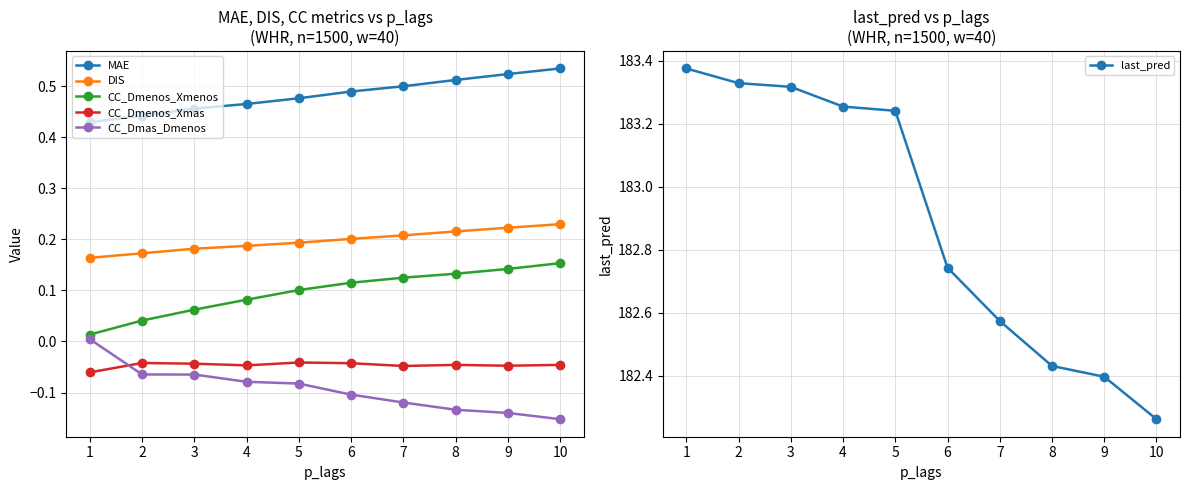

Reading left to right, transcribe all the data shown in this chart.

MAE: 0.4	0.4	0.5	0.5	0.5	0.5	0.5	0.5	0.5	0.5
DIS: 0.2	0.2	0.2	0.2	0.2	0.2	0.2	0.2	0.2	0.2
CC_Dmenos_Xmenos: 0.0	0.0	0.1	0.1	0.1	0.1	0.1	0.1	0.1	0.2
CC_Dmenos_Xmas: -0.1	-0.0	-0.0	-0.0	-0.0	-0.0	-0.0	-0.0	-0.0	-0.0
CC_Dmas_Dmenos: 0.0	-0.1	-0.1	-0.1	-0.1	-0.1	-0.1	-0.1	-0.1	-0.2
last_pred: 183.4	183.3	183.3	183.3	183.2	182.7	182.6	182.4	182.4	182.3